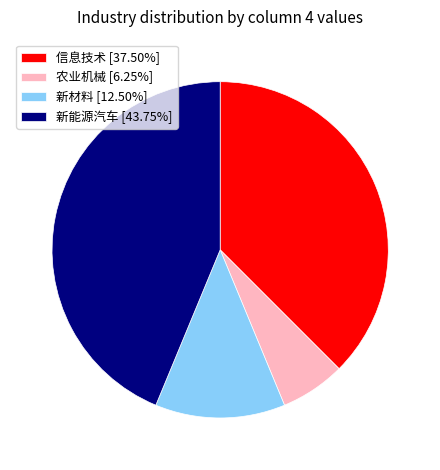

Is there a majority slice in this chart?

No